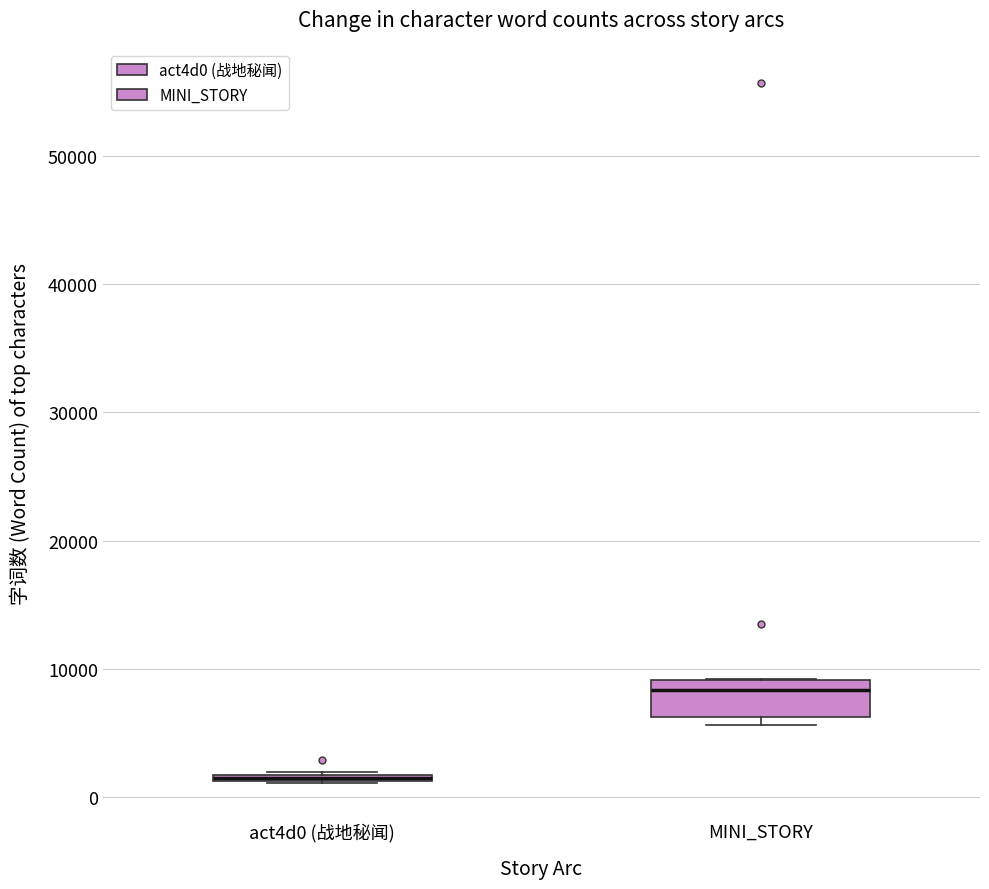

Where does the median line of the box for MINI_STORY sit on the y-axis? The values are not printed on the chart, so give them approximately, as read against the axis.

8000